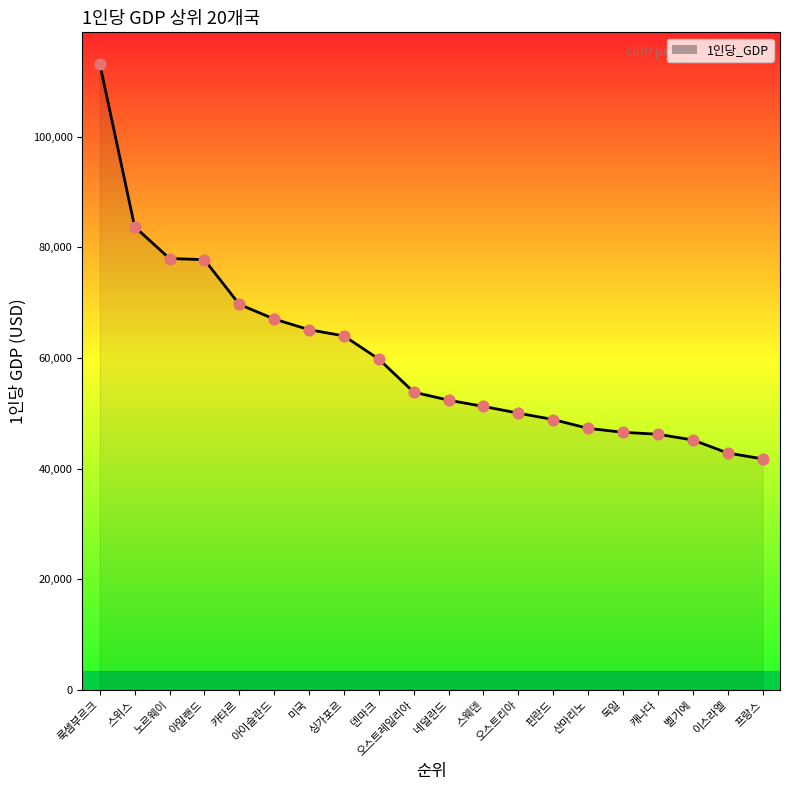

What is the change in value from 스위스 to 싱가포르?

-19730